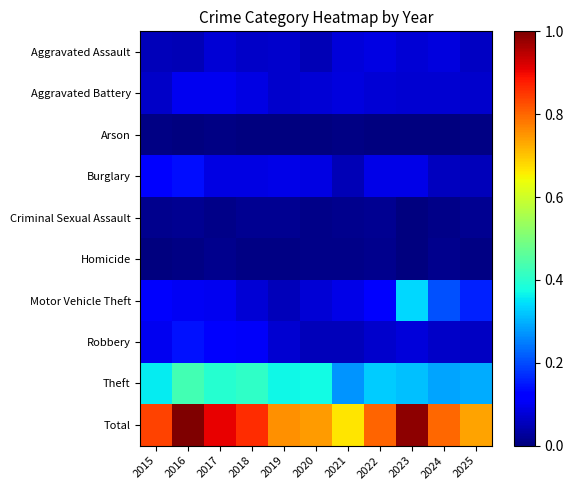

Which has a higher value, 2025 or 2015?

2025